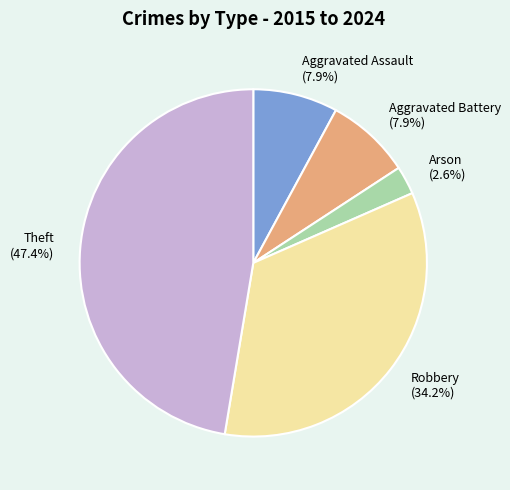

To the nearest percent, what is the combined percentage of Aggravated Assault and Aggravated Battery?

16%